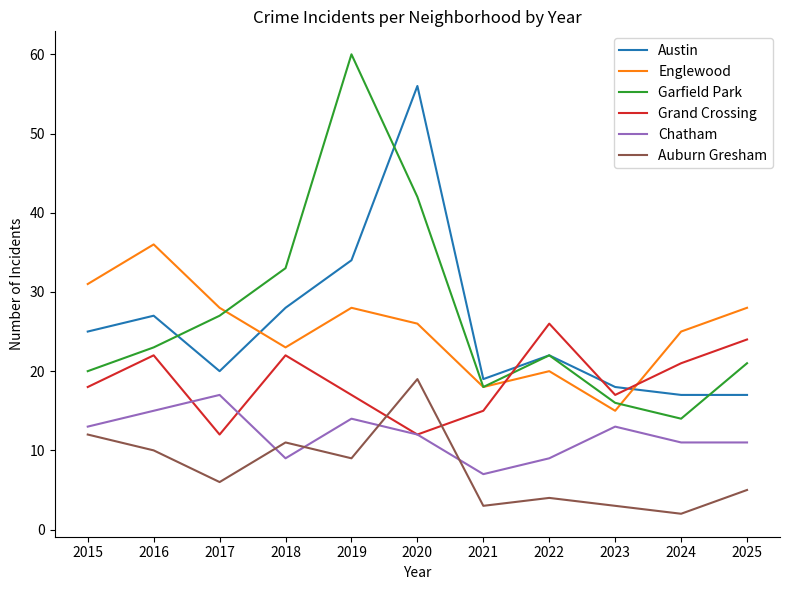

At which label does Englewood reach its peak?

2016